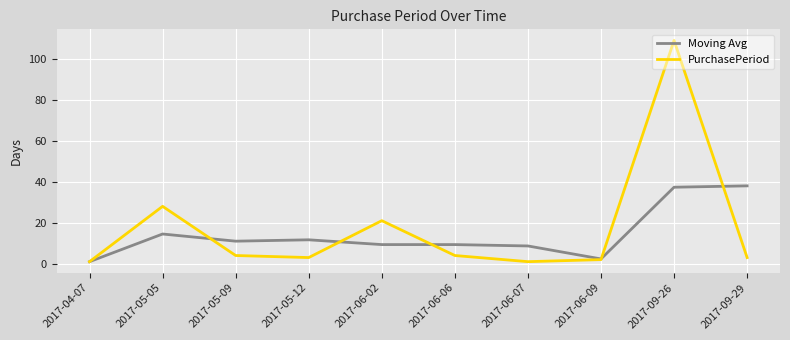

Where is Moving Avg nearest to the value 19?

2017-05-05